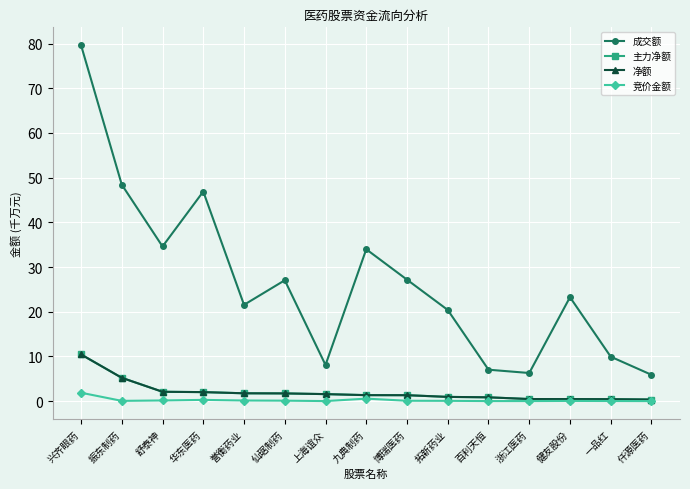

Reading left to right, what are all the values shown in this chart?

成交额: 79.6	48.4	34.6	46.9	21.5	27.0	8.1	34.0	27.2	20.4	7.0	6.3	23.2	9.9	5.9
主力净额: 10.4	5.2	2.1	2.0	1.7	1.7	1.6	1.3	1.3	0.9	0.8	0.5	0.5	0.4	0.4
净额: 10.4	5.2	2.1	2.0	1.7	1.7	1.6	1.3	1.3	0.9	0.8	0.5	0.5	0.4	0.4
竞价金额: 1.9	0.1	0.1	0.3	0.1	0.1	0.0	0.6	0.1	0.1	0.0	0.0	0.0	0.0	0.0